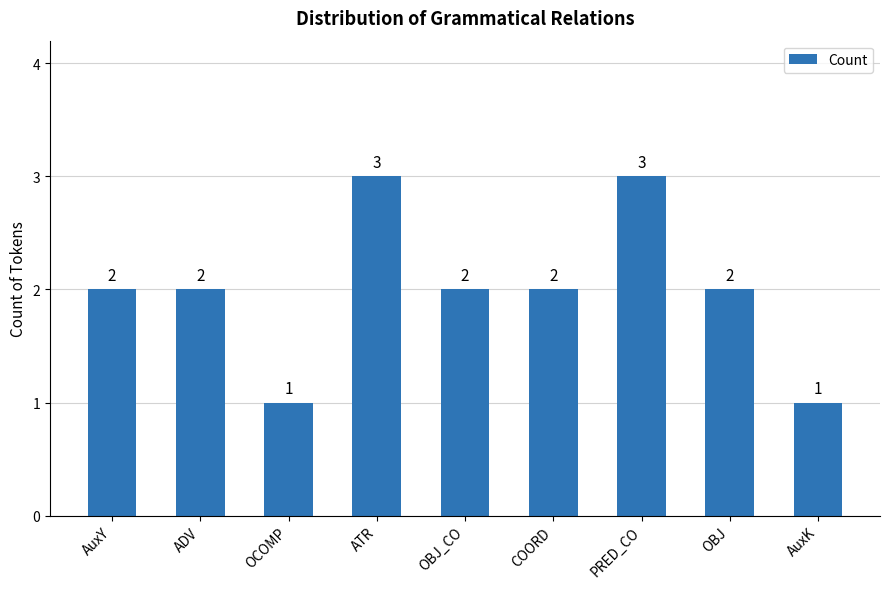

What is the difference between the maximum and second lowest values?

2